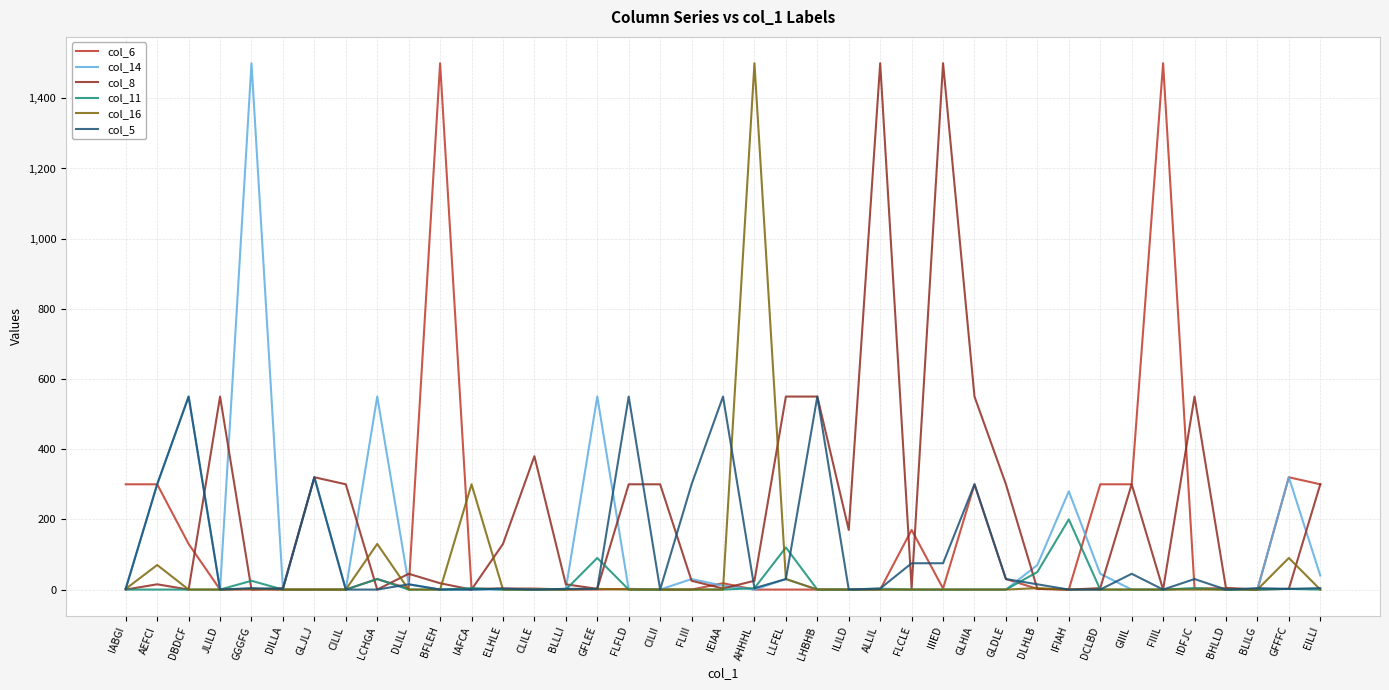

What is the greatest value displayed?

1500